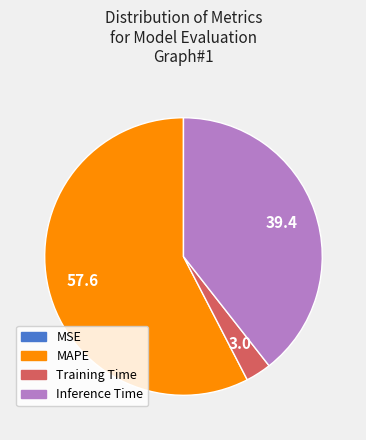

Is there a majority slice in this chart?

Yes